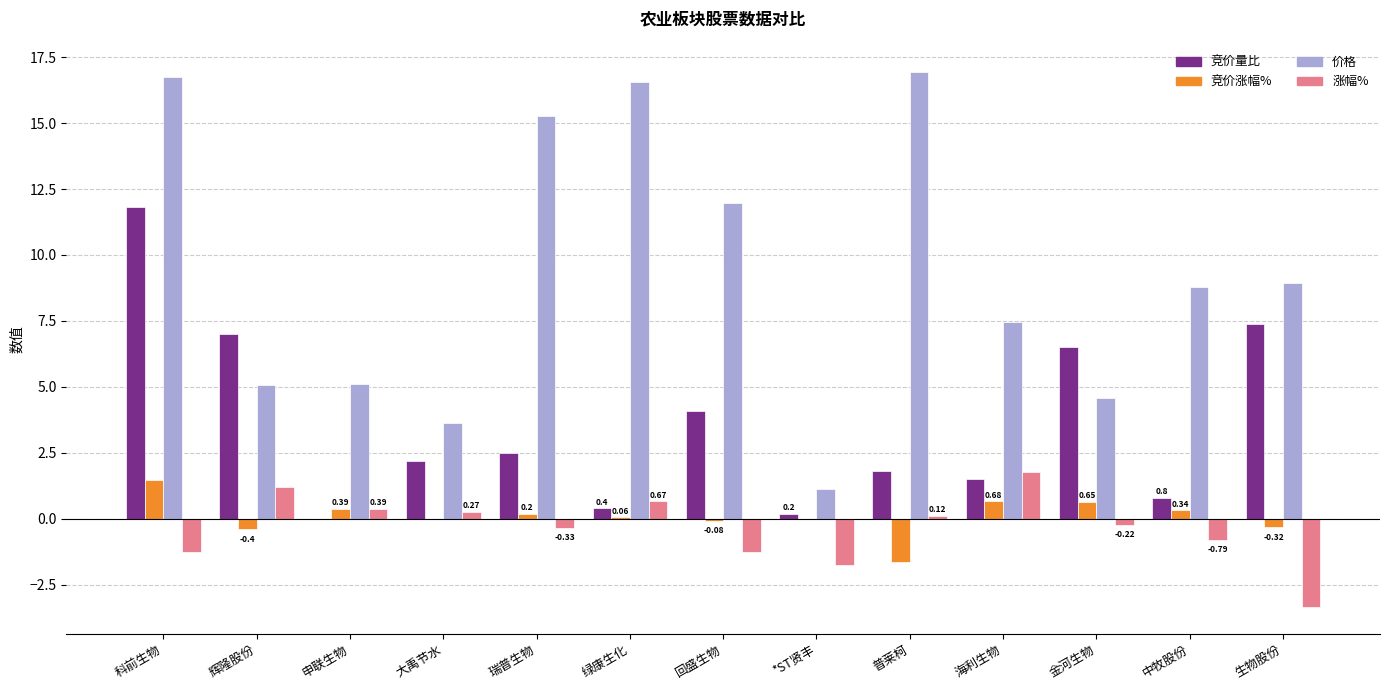

Count the number of categories in the chart.

13